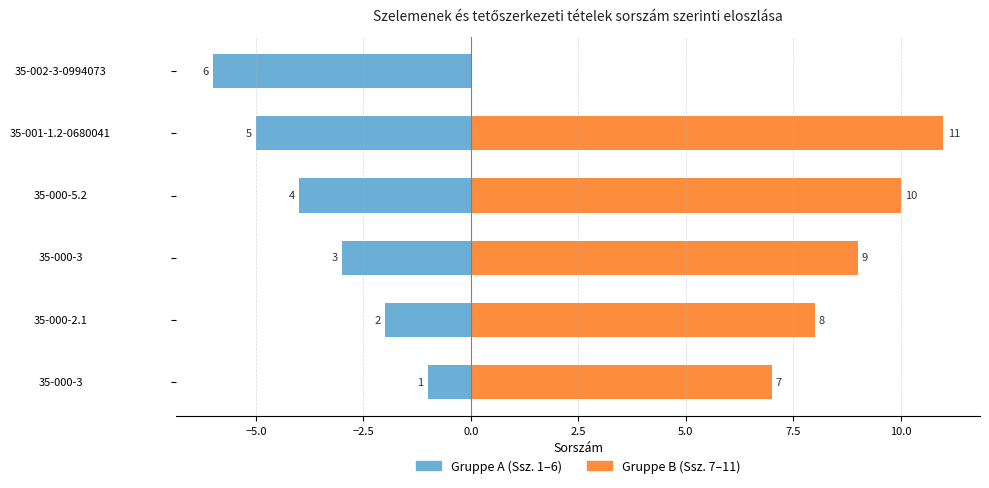

Are the bars horizontal?

Yes